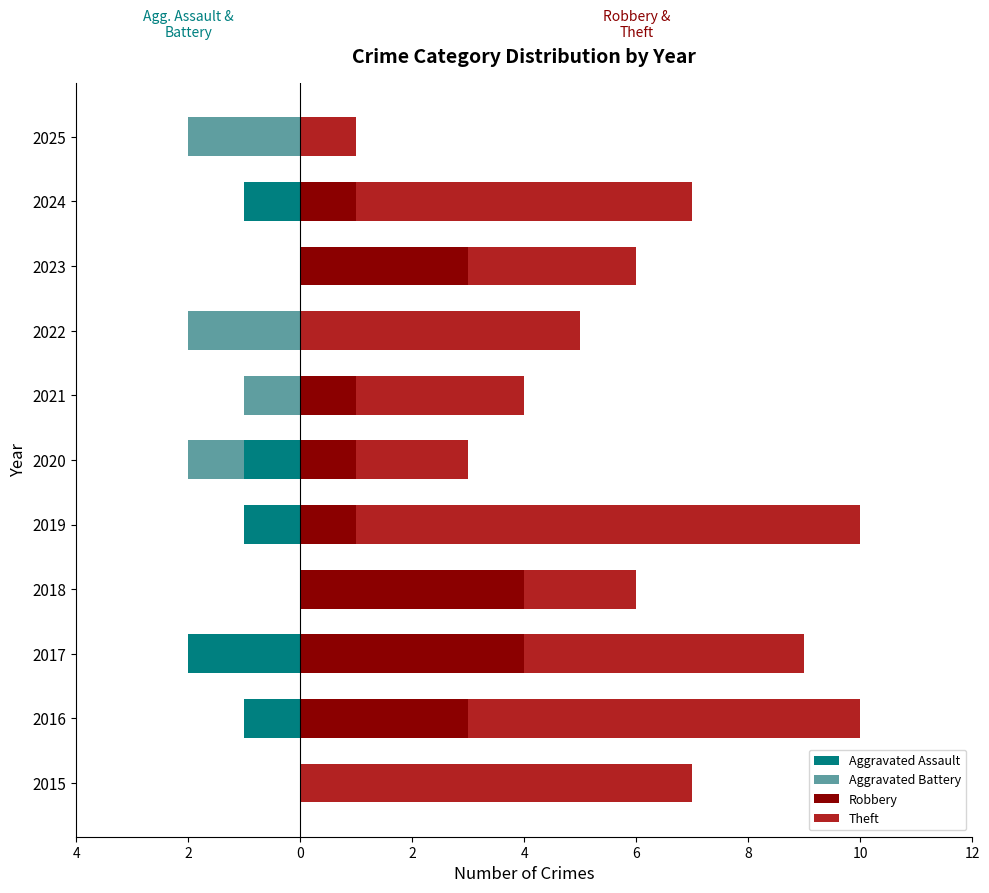

What is the difference between the maximum and minimum values in the Theft series?

8